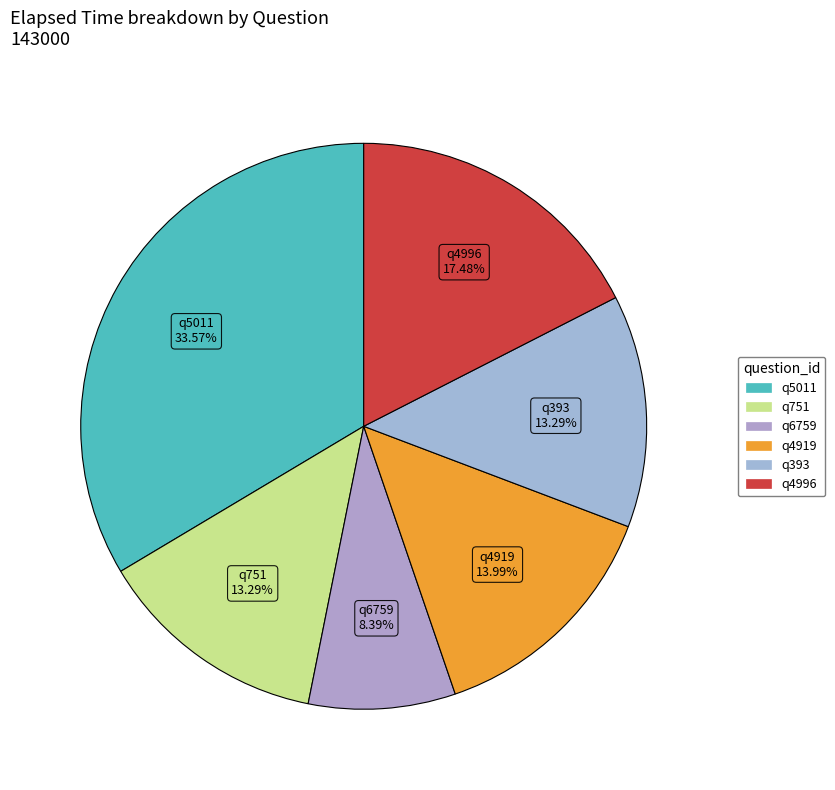

To the nearest percent, what is the combined percentage of q5011 and q751?

47%